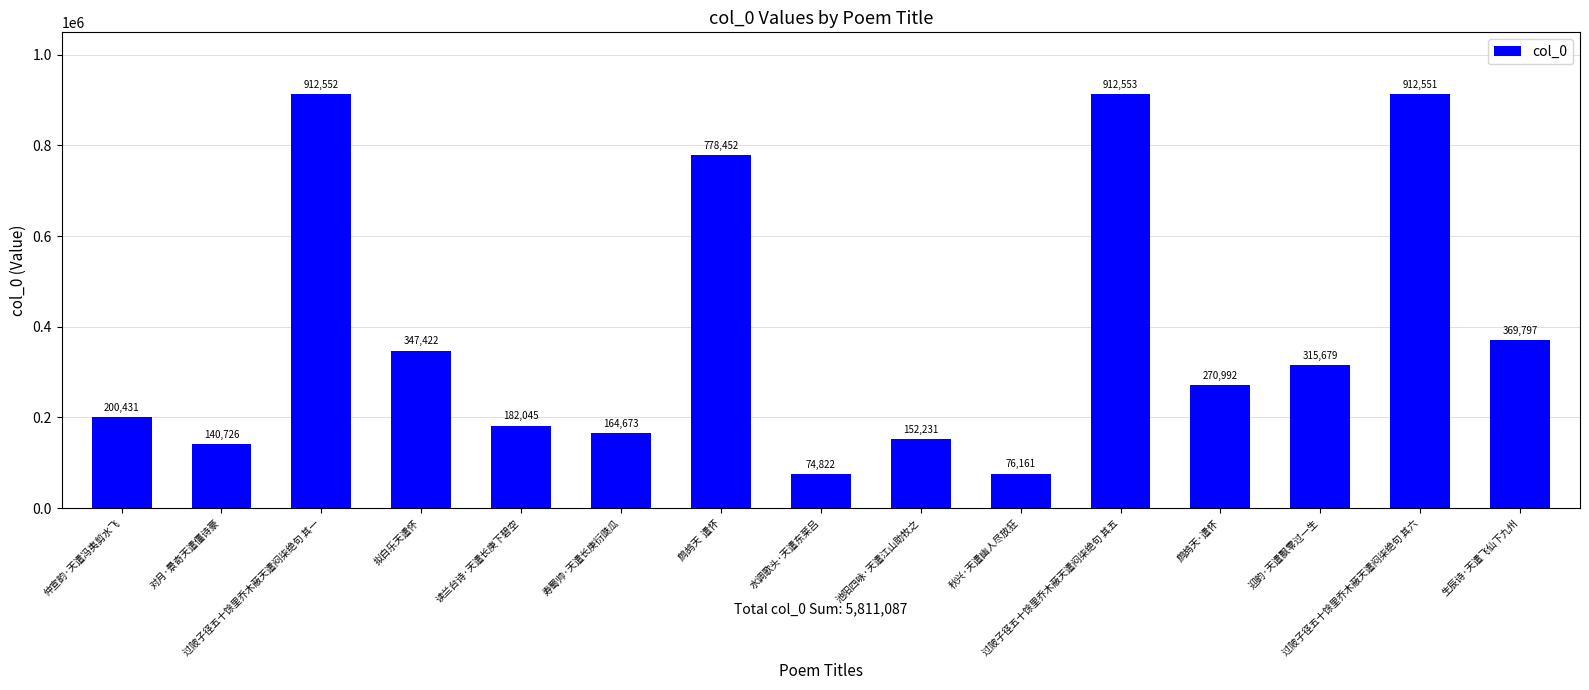

Does the chart contain any negative values?

No